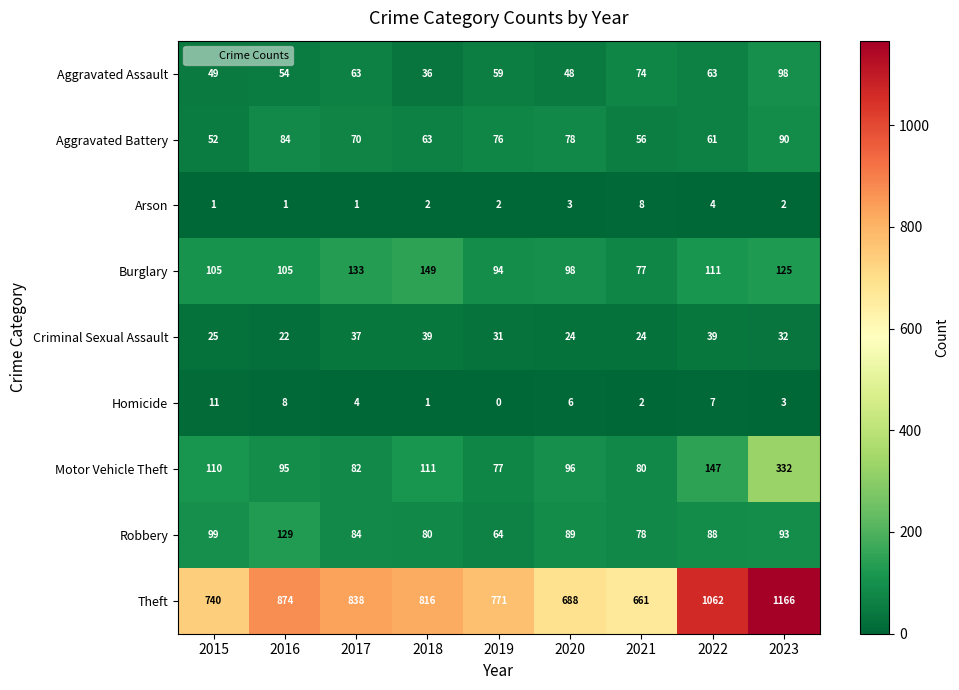

What is the approximate value of Homicide at 2016?

8